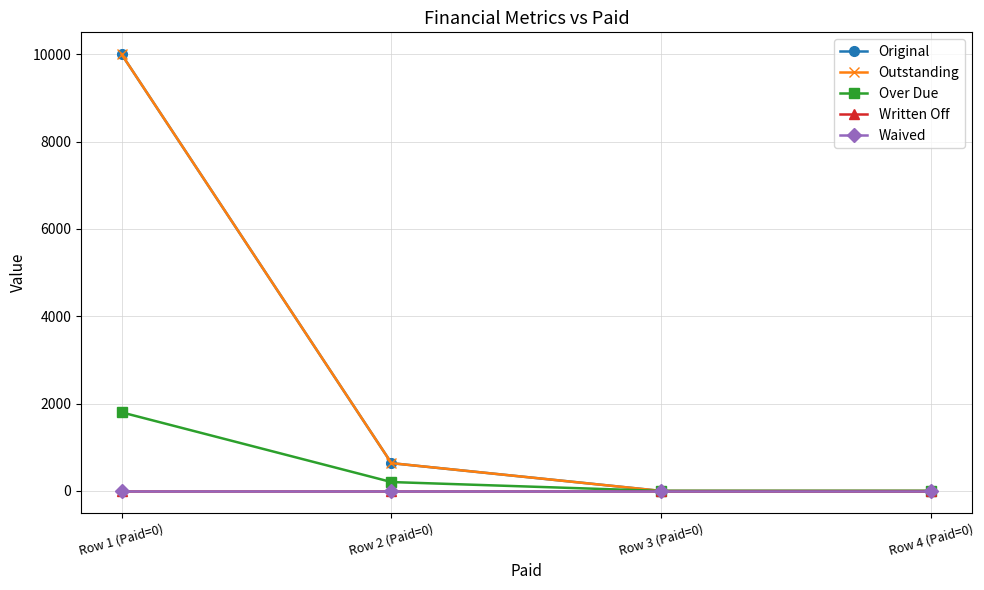

At which category does the chart reach its peak across all series?

Row 1 (Paid=0)